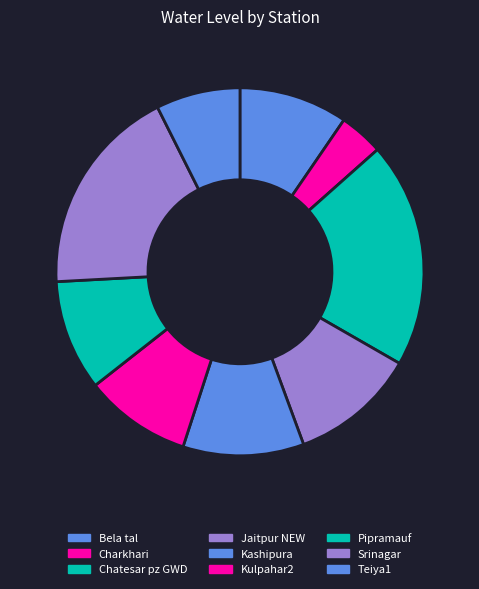

Approximately how many times larger is the value at Jaitpur NEW compared to Pipramauf?

1.1